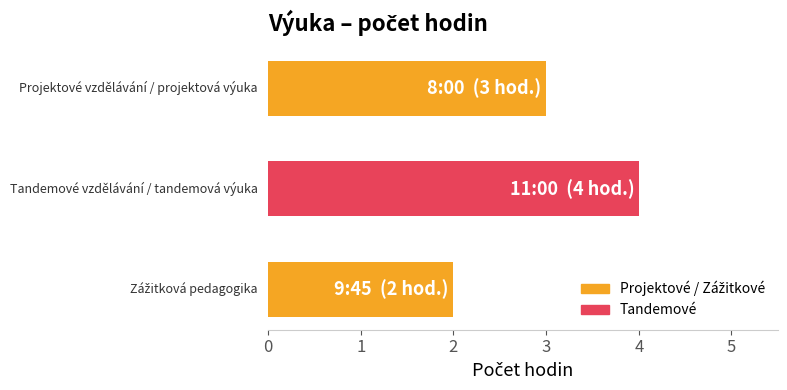

Reading bottom to top, what are all the values shown in this chart?

2	4	3